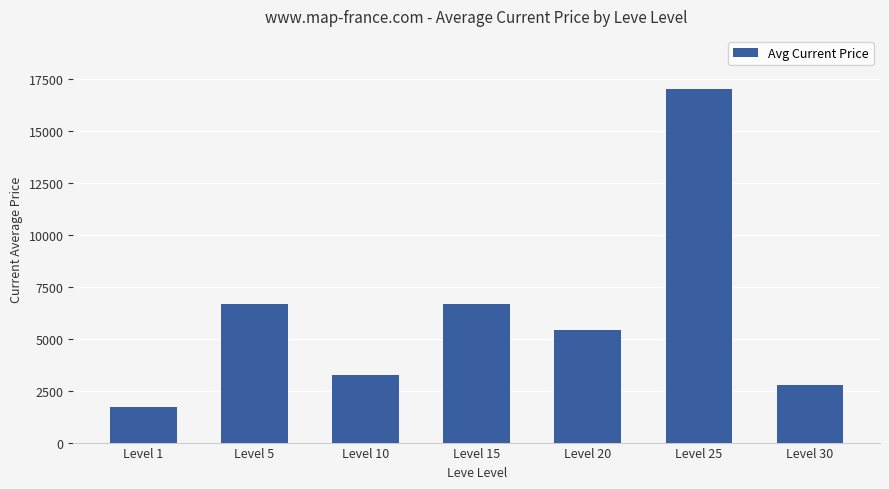

How many values are below 5400?

3